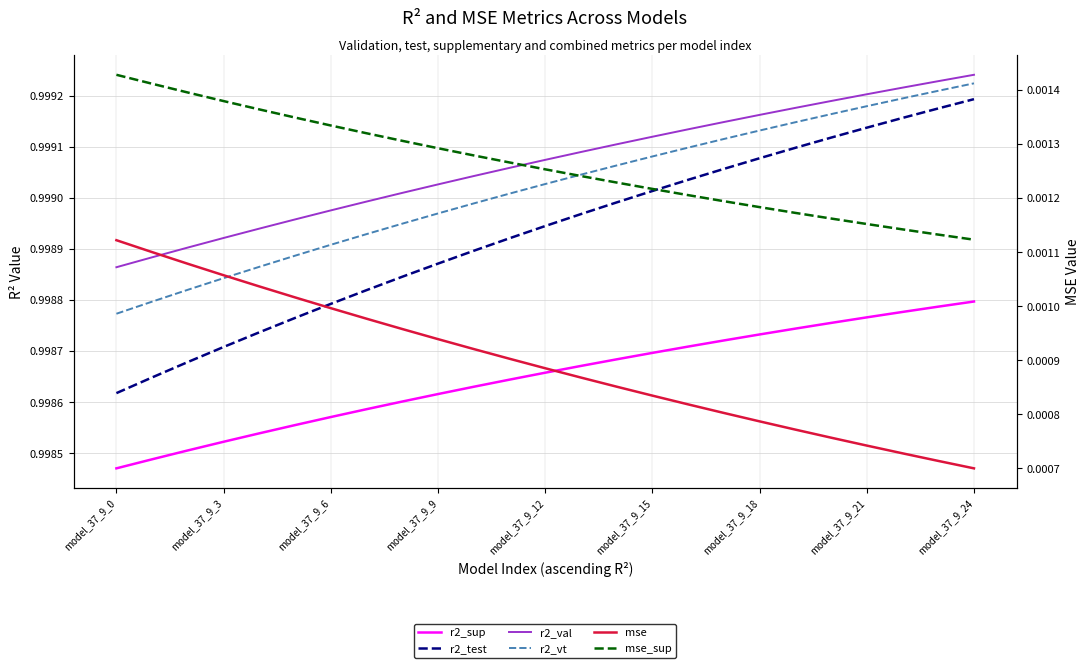

What is the label of the 2nd point from the right?

23